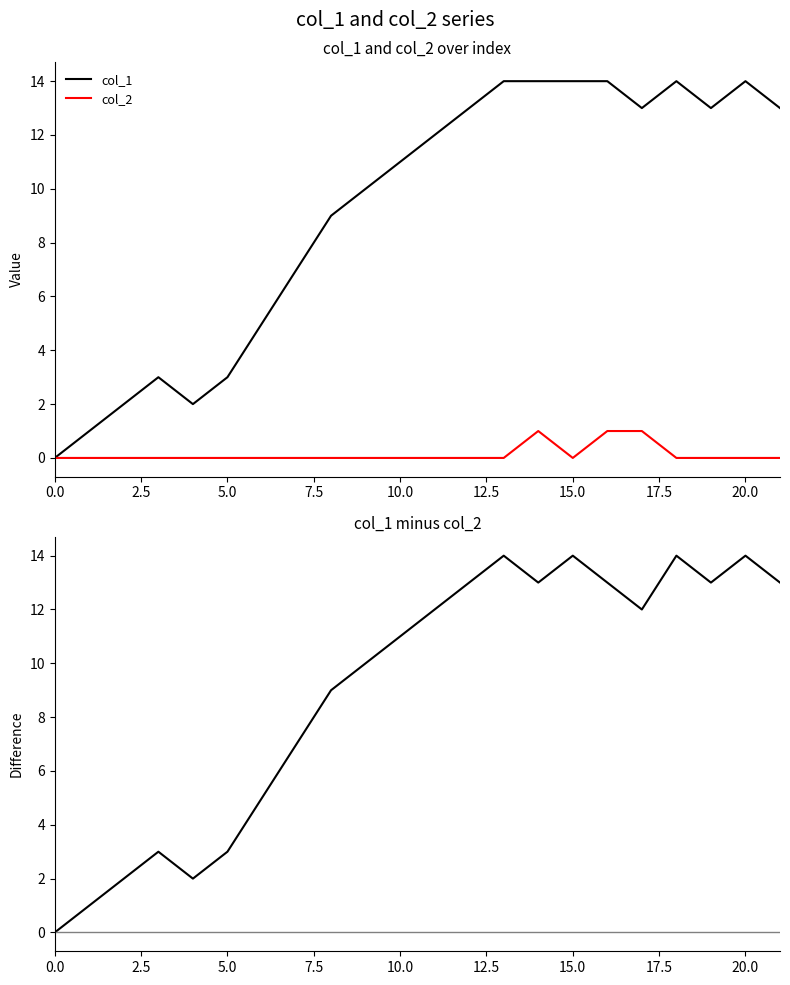

The value of col_1 at 0.0 is 0. True or false?

True